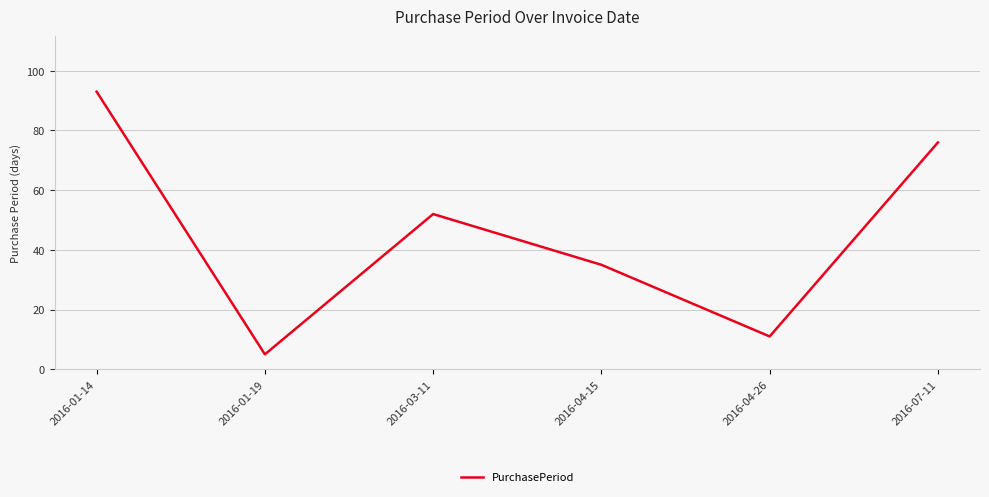

What is the change in value from 2016-01-14 to 2016-03-11?

-41